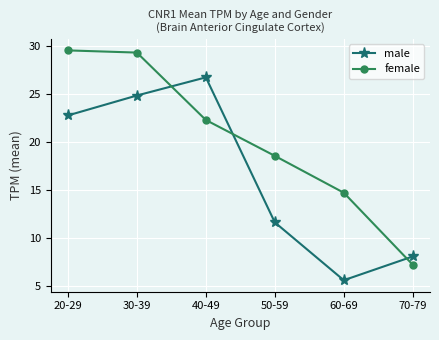

What is the difference between the highest and lowest values at 60-69?

9.1